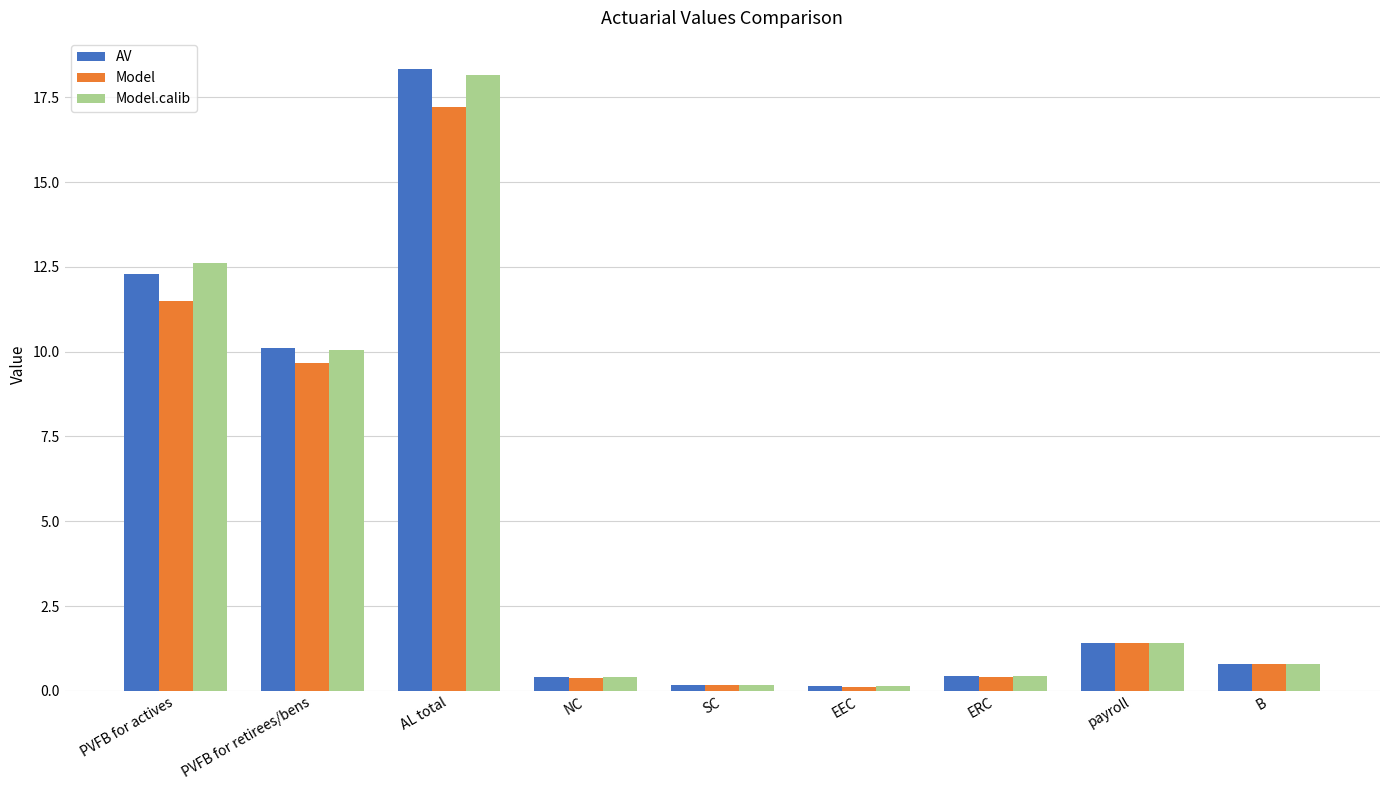

At which category does the chart reach its peak across all series?

AL total